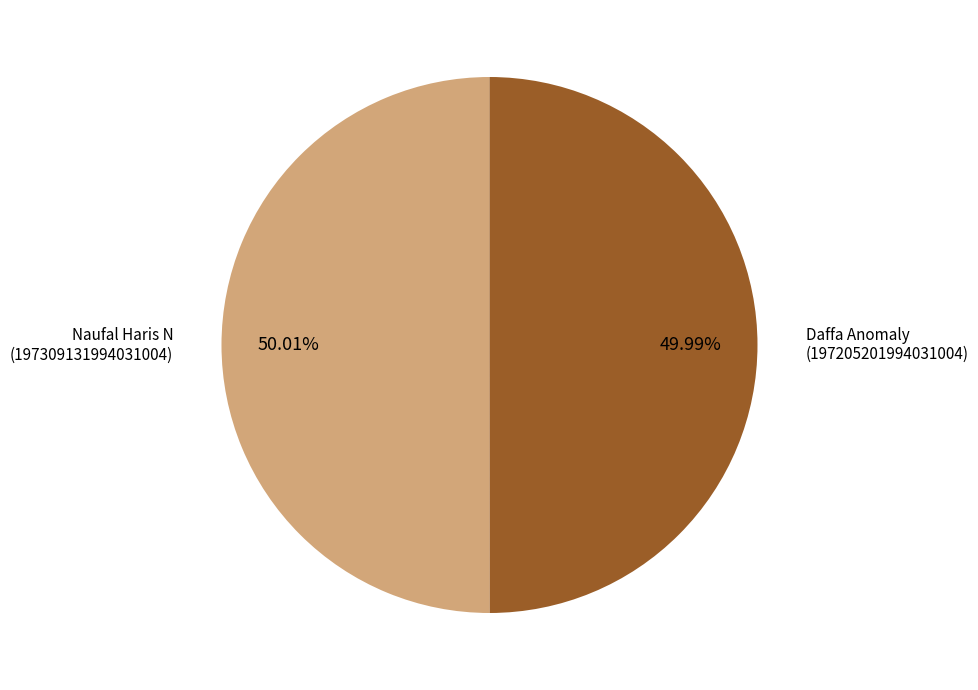

Combined, do Daffa Anomaly and Naufal Haris N account for over 50%?

Yes